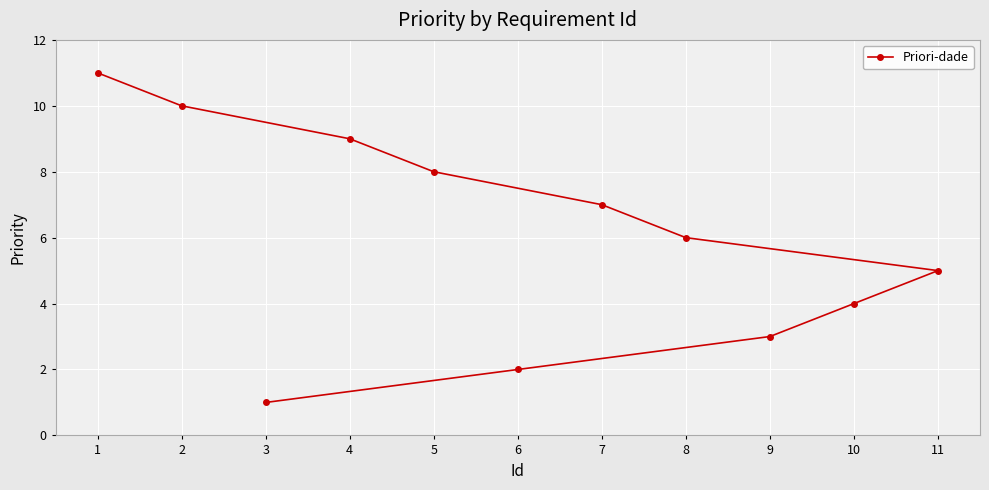

Rank the categories by value from lowest to highest.

3, 6, 9, 10, 11, 8, 7, 5, 4, 2, 1